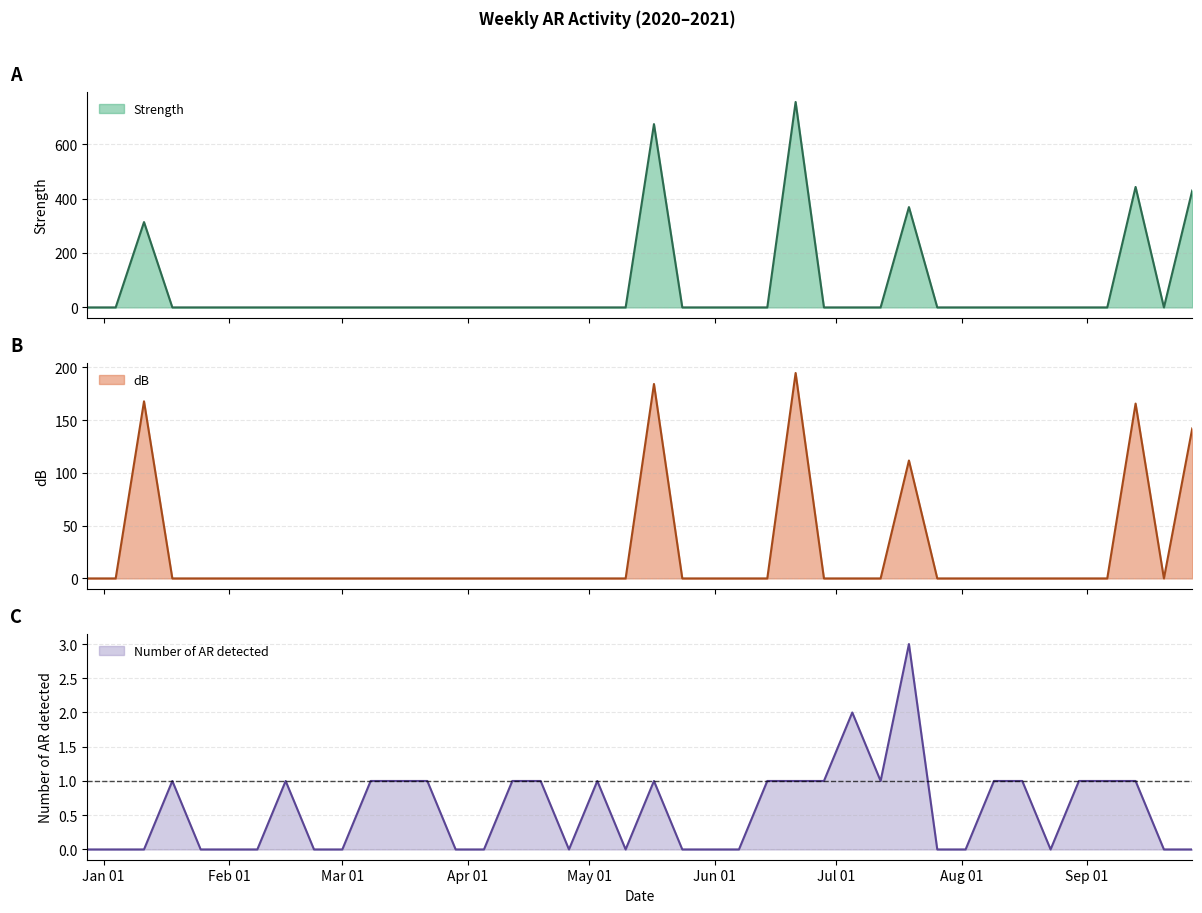

How many values in the Number of AR detected series exceed 1?

2